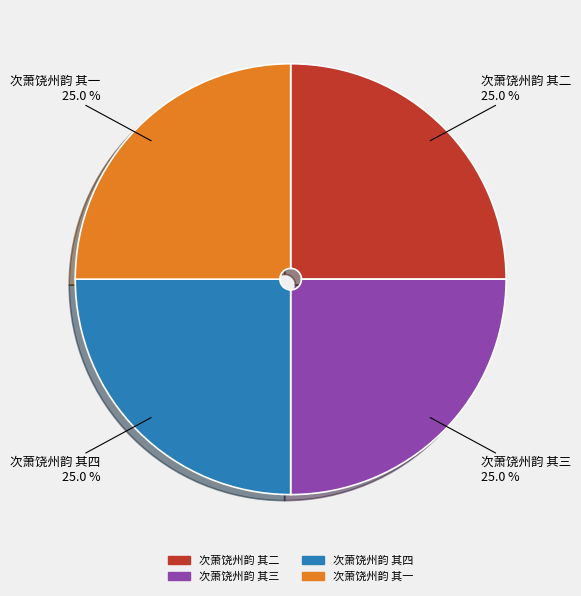

To the nearest percent, what is the combined percentage of 次萧饶州韵 其一 and 次萧饶州韵 其四?

50%